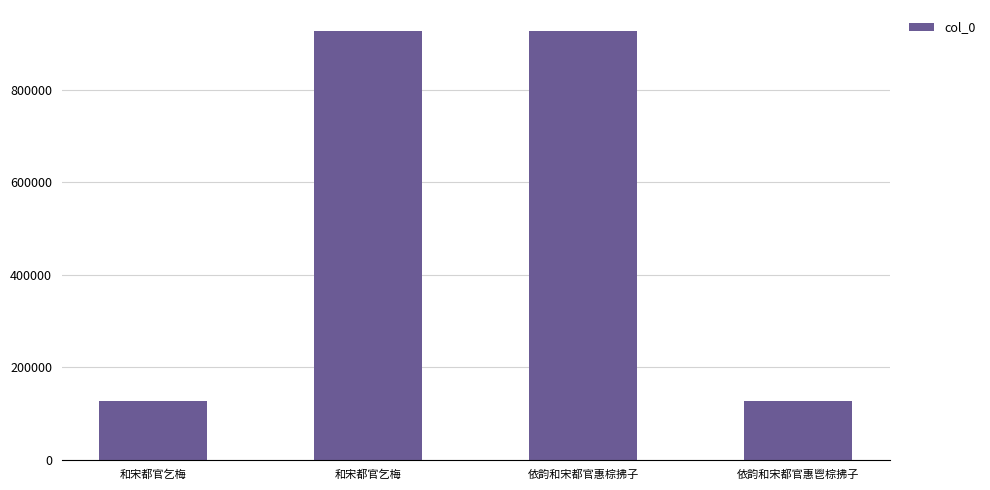

Is it true that the value at 依韵和宋都官惠棕拂子 is 926696?

True